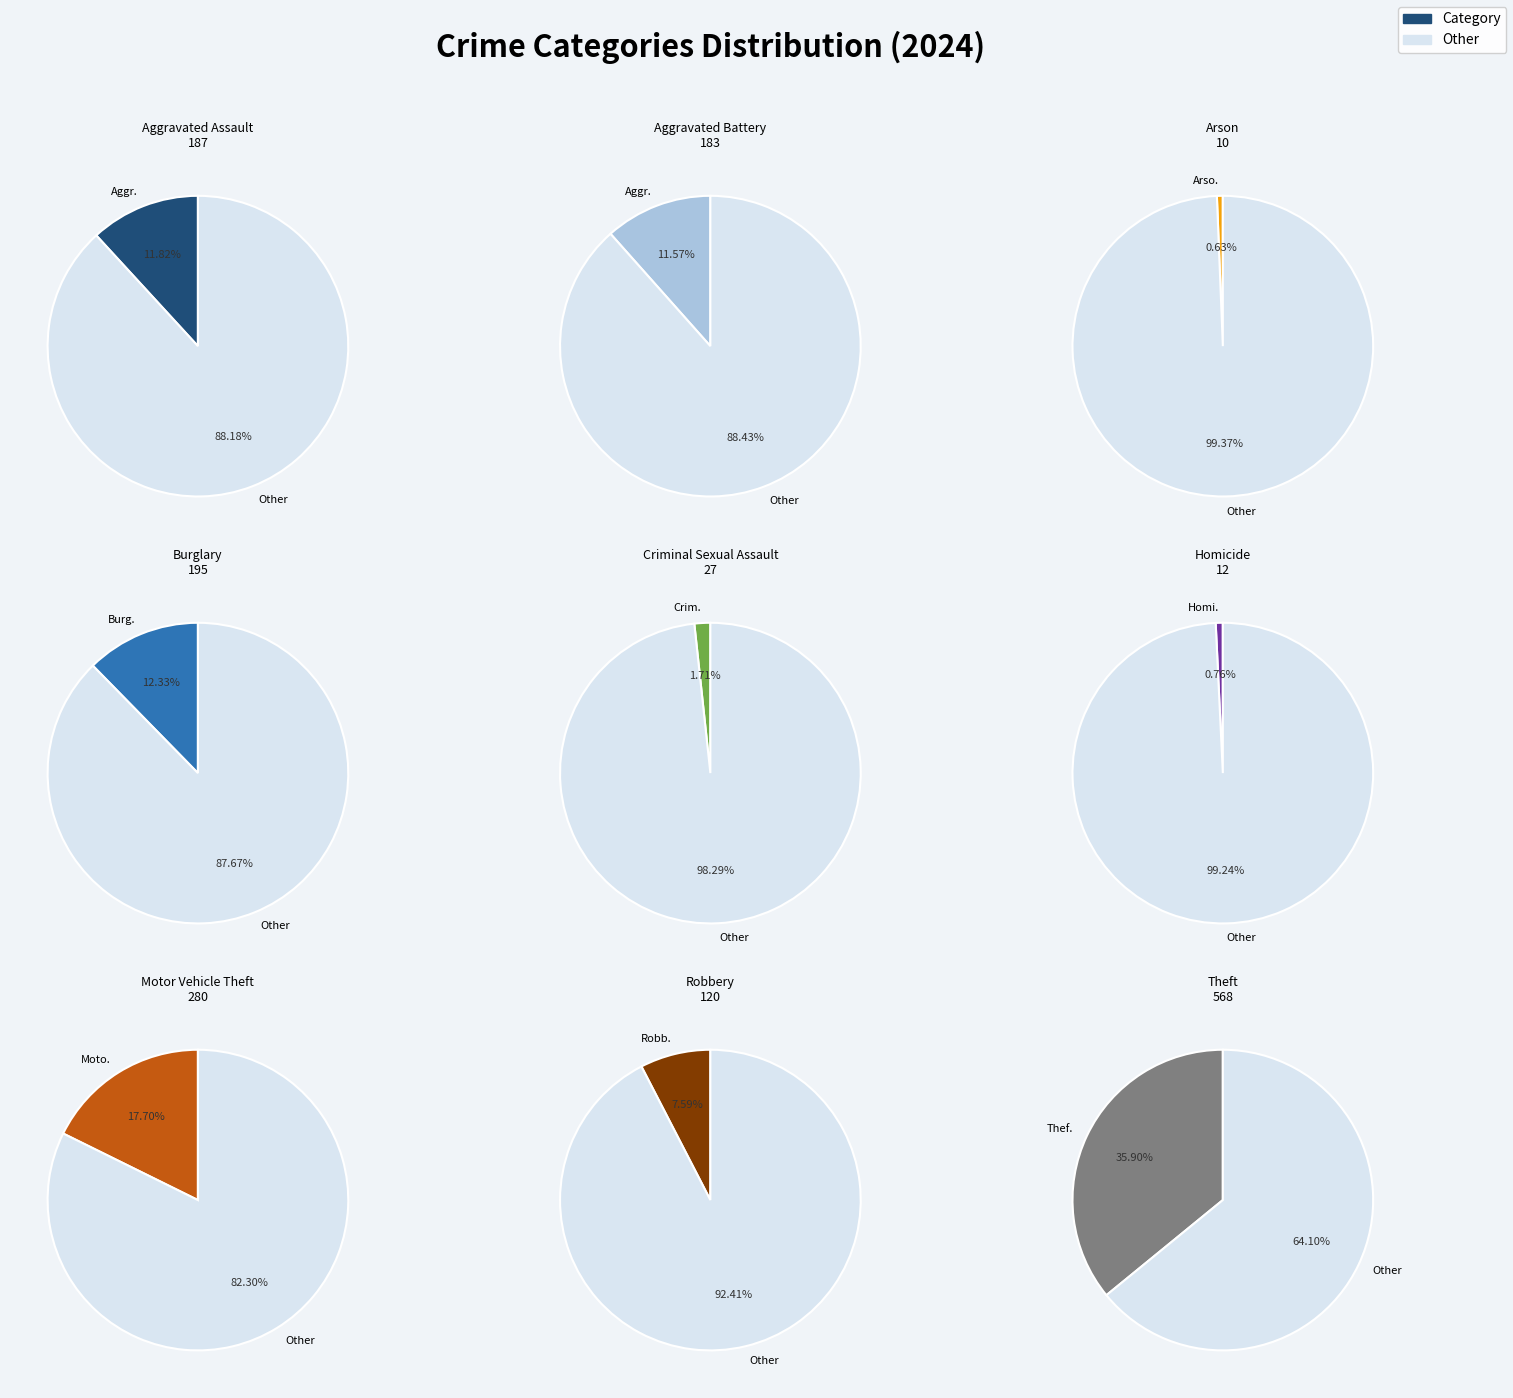

The Theft slice represents 23% of the pie. True or false?

False